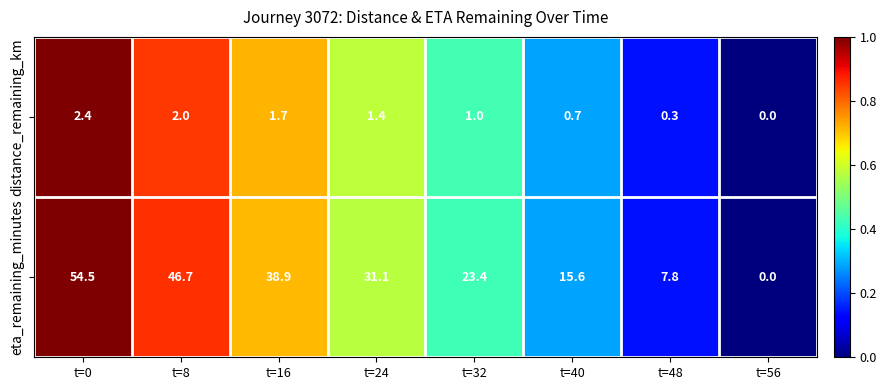

What is the average value of the distance_remaining_km series?

1.2